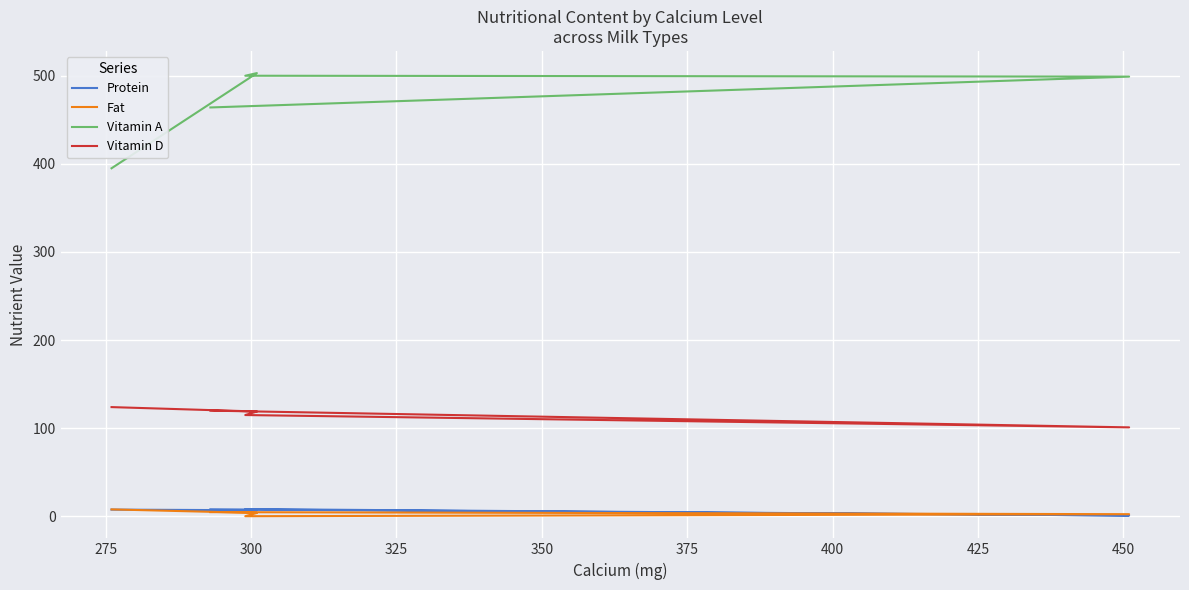

How many lines are shown in the chart?

4